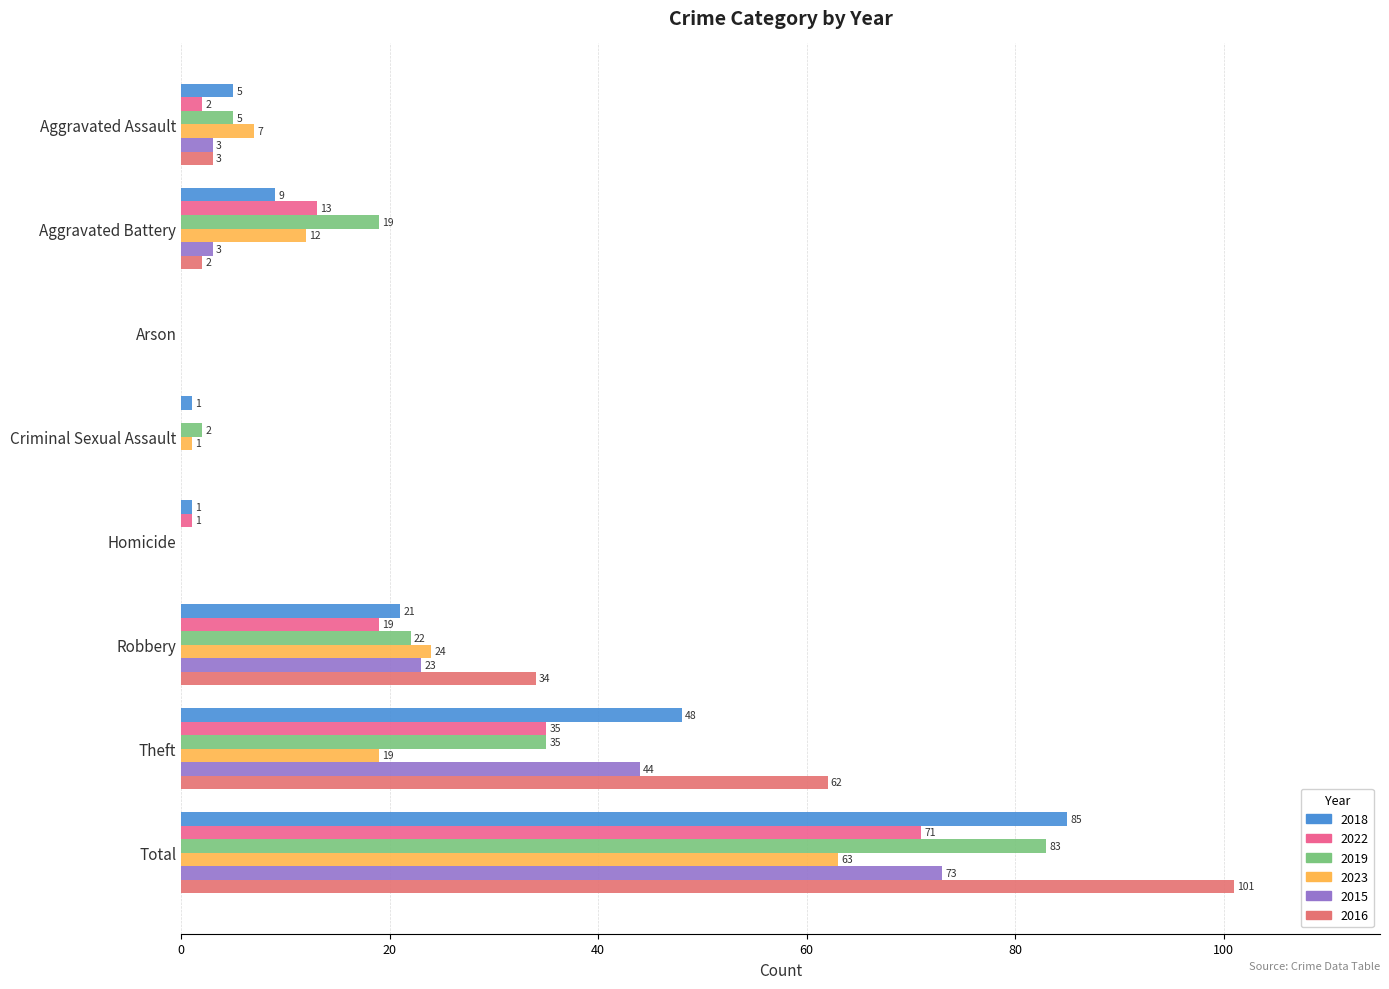

The value of 2023 at Homicide is 0. True or false?

True